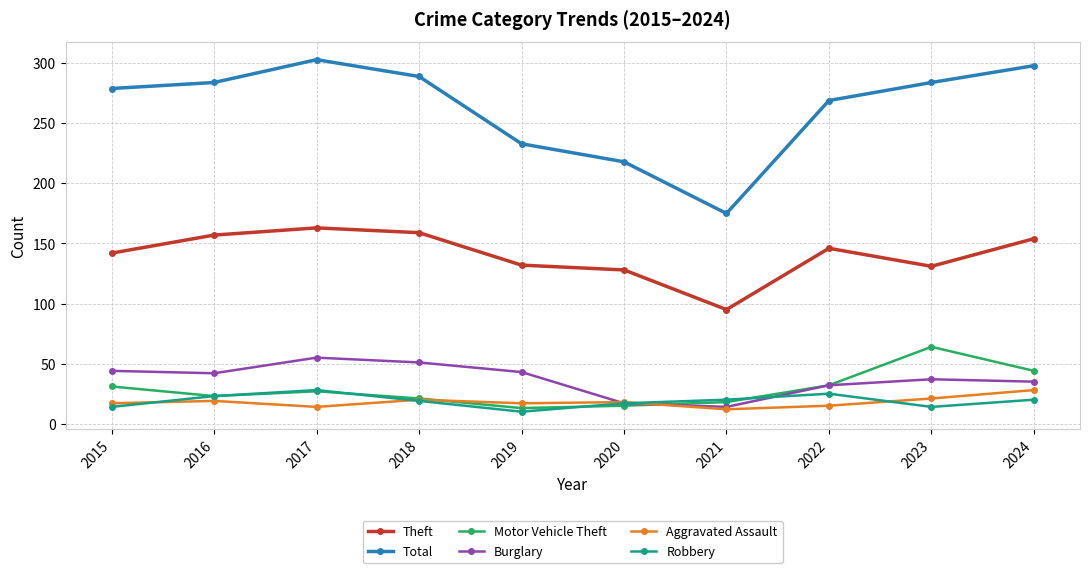

Is the value of Theft at 2017 greater than the value of Motor Vehicle Theft at 2024?

Yes